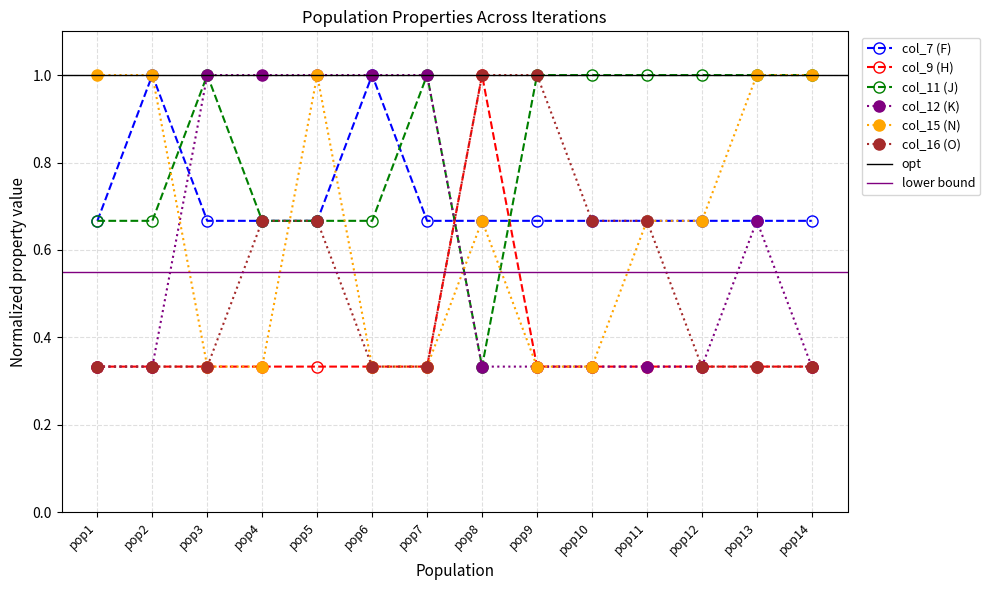

True or false: col_12 (K) and col_11 (J) intersect in this chart.

False